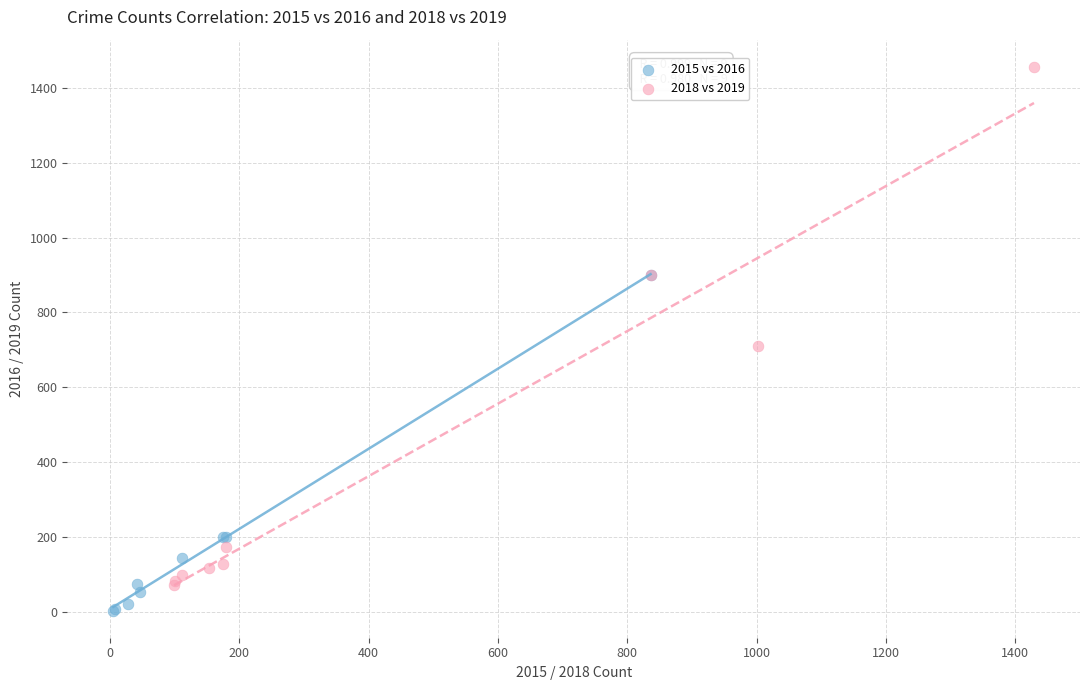

Which series reaches the minimum Y coordinate?

2015 vs 2016